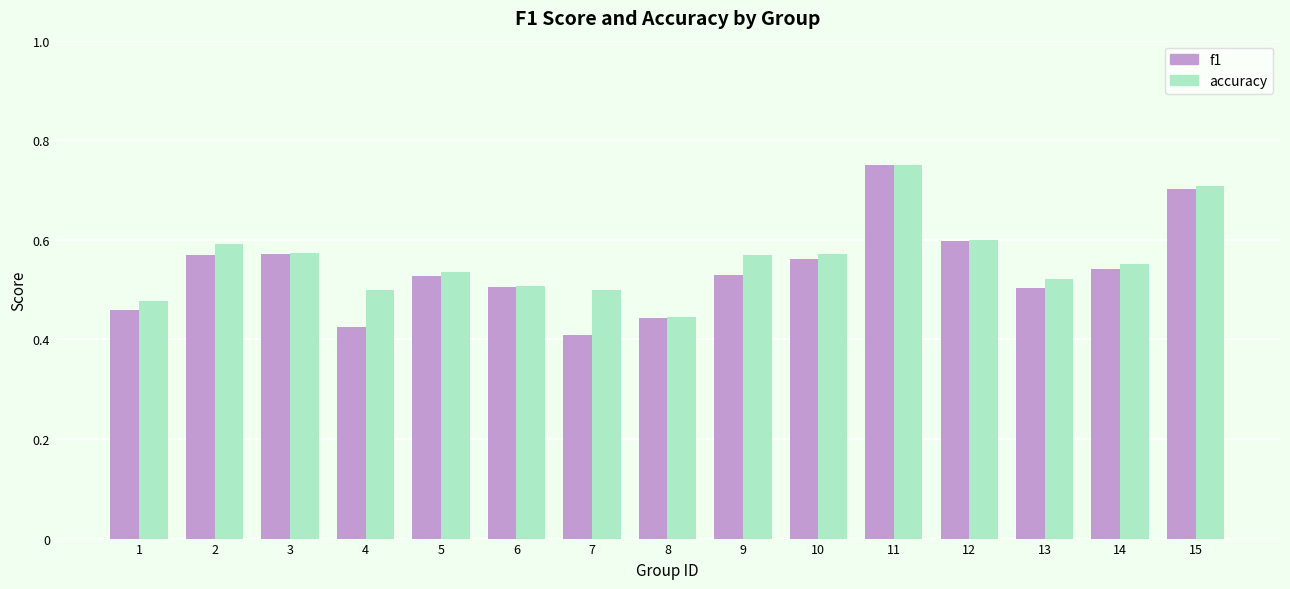

Does the chart contain stacked bars?

No